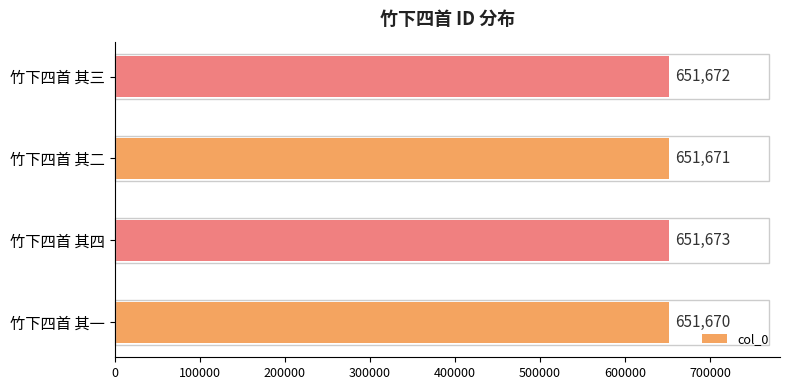

What is the smallest value displayed?

651670